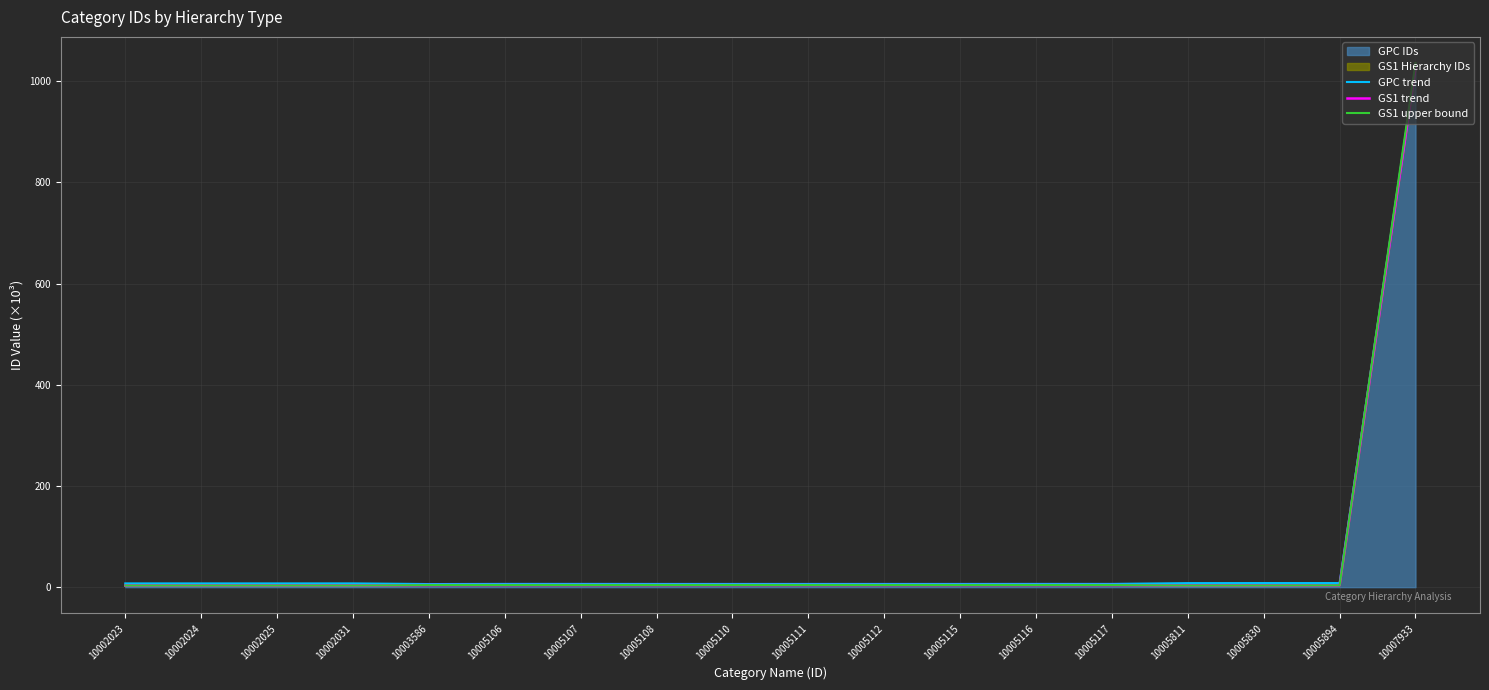

What value does the GPC trend series have at 10002023?

7.4